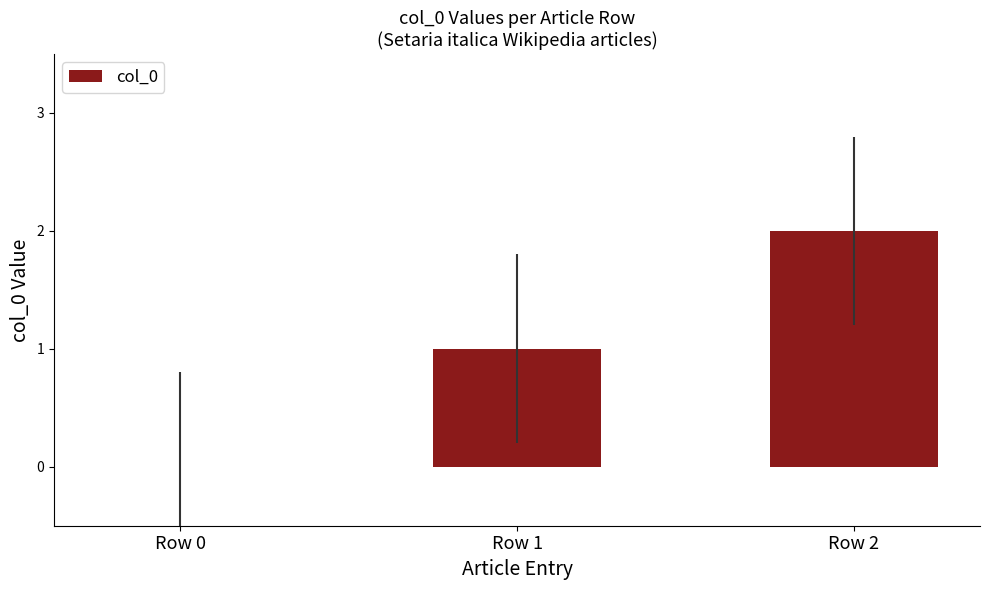

Reading left to right, extract all data points from this chart.

0	1	2